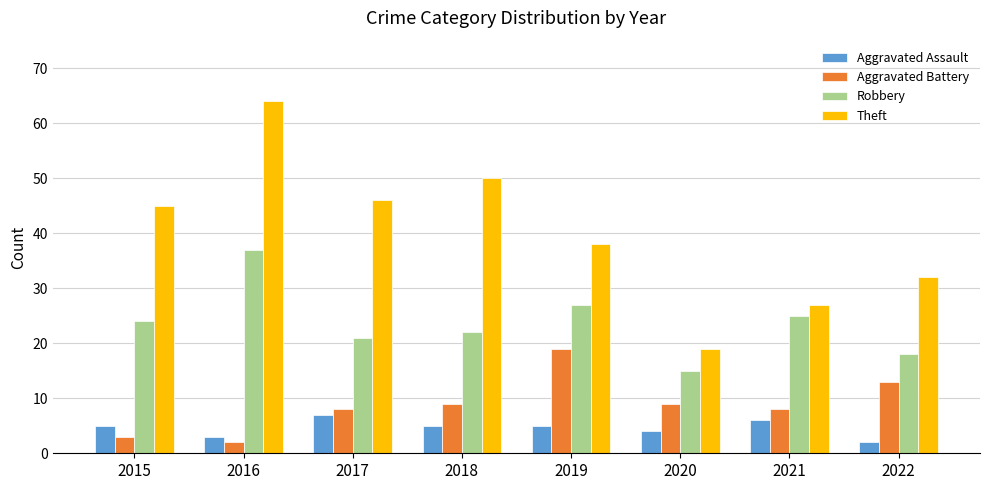

How many values in the Robbery series are below 24?

4